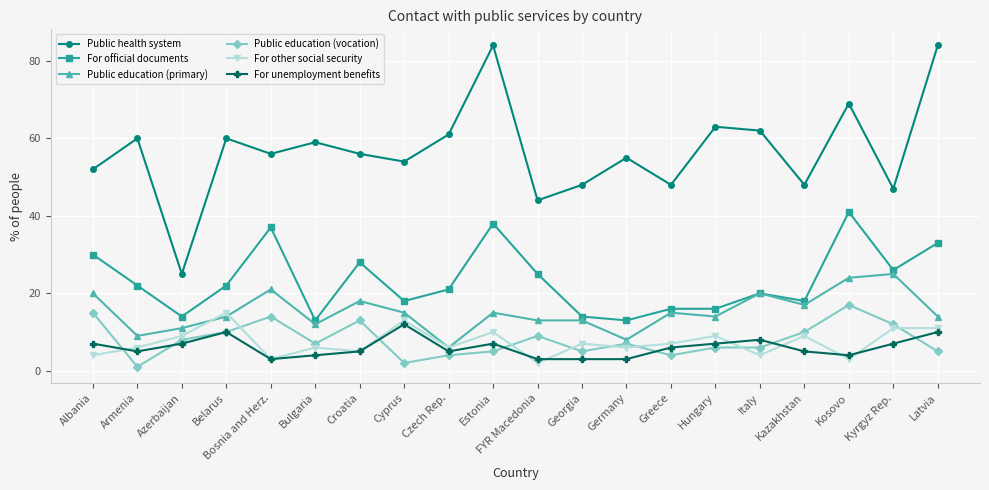

What is the highest value of the For official documents series?

41